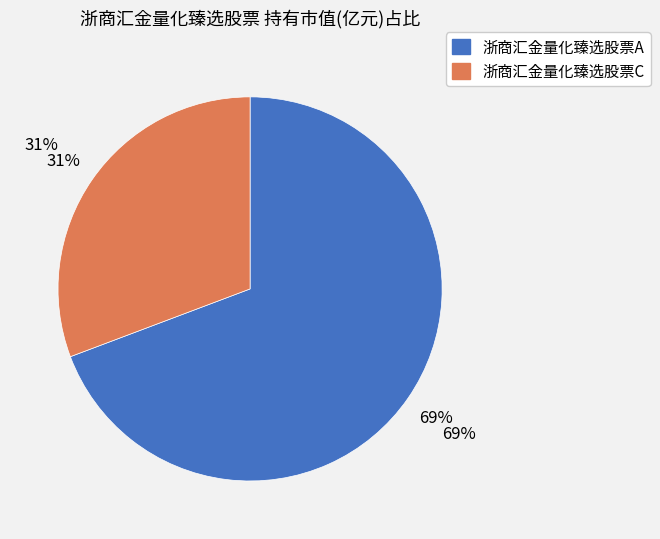

Which slice is the smallest?

浙商汇金量化臻选股票C